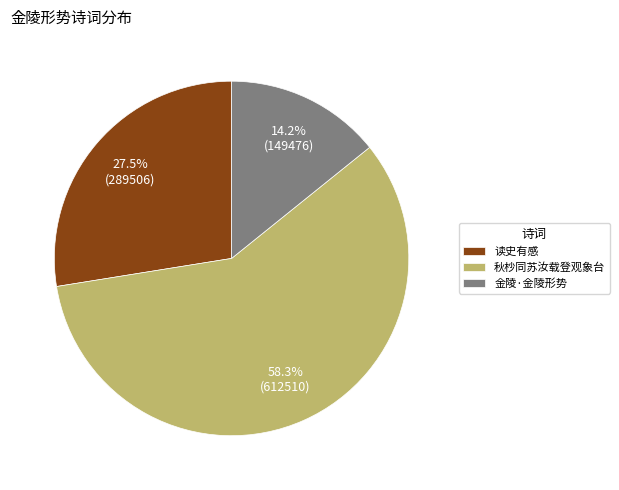

How many segments does this pie chart have?

3